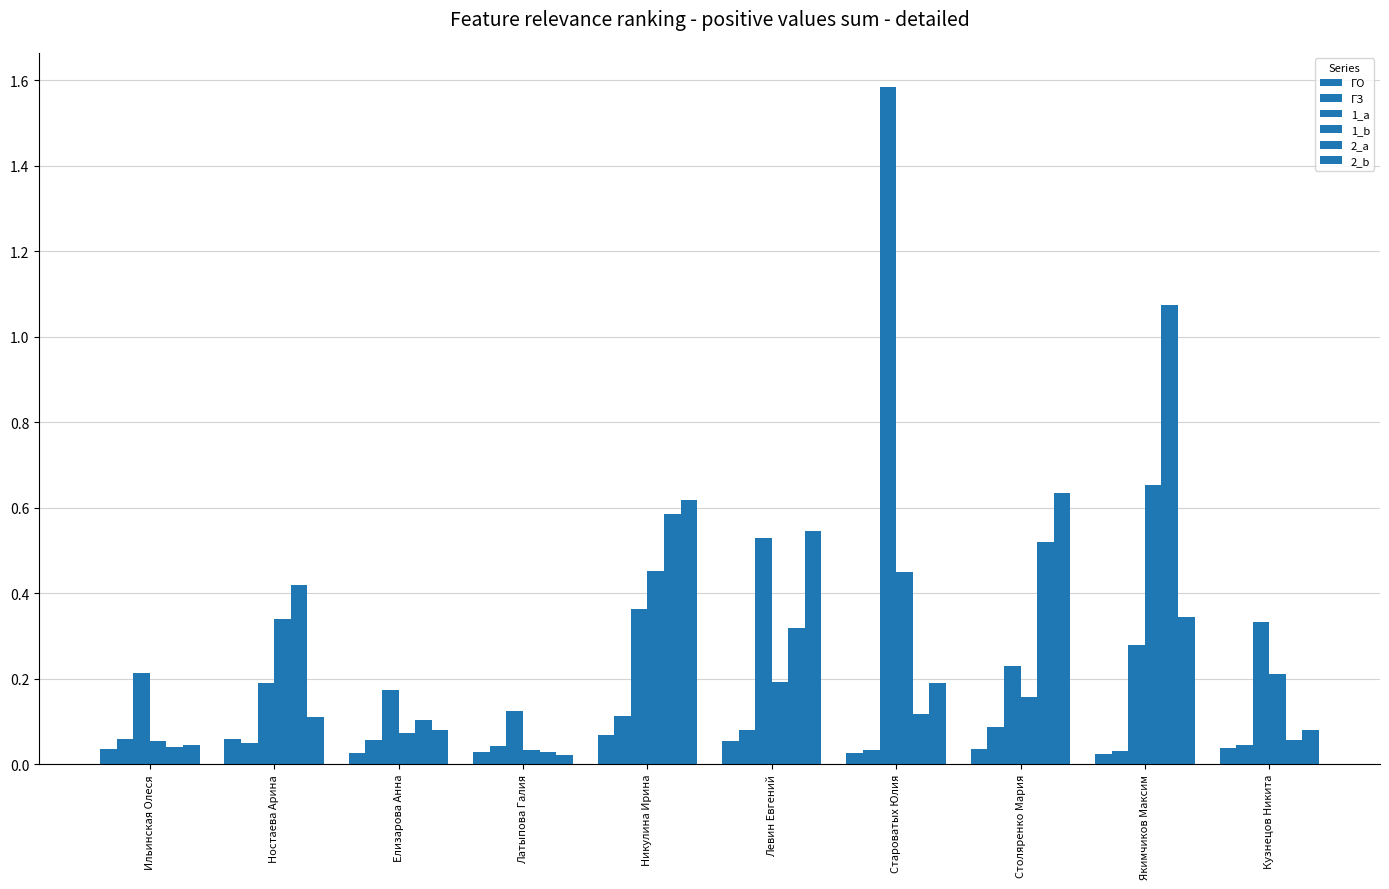

How many bars are there in each group?

6